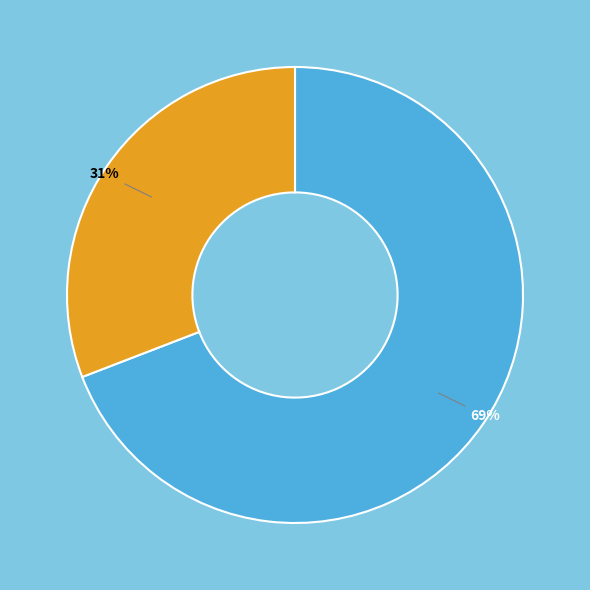

To the nearest percent, what is the average slice percentage?

50%